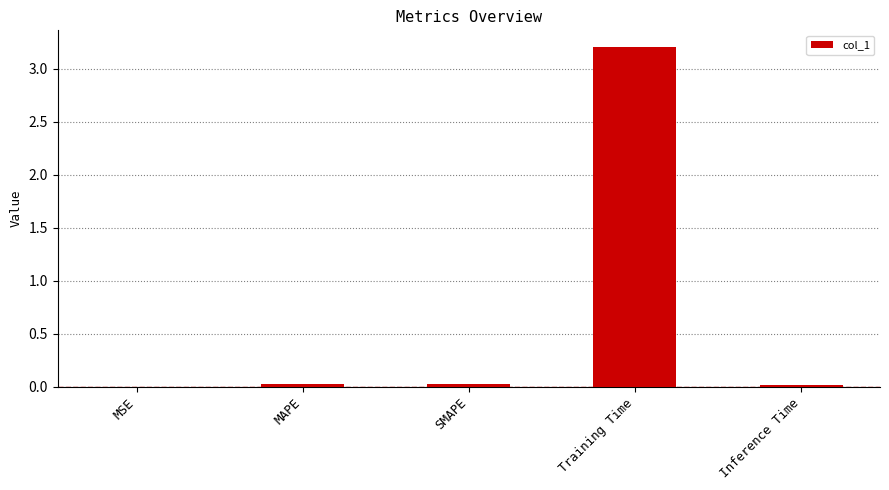

What is the sum of all values?

3.3